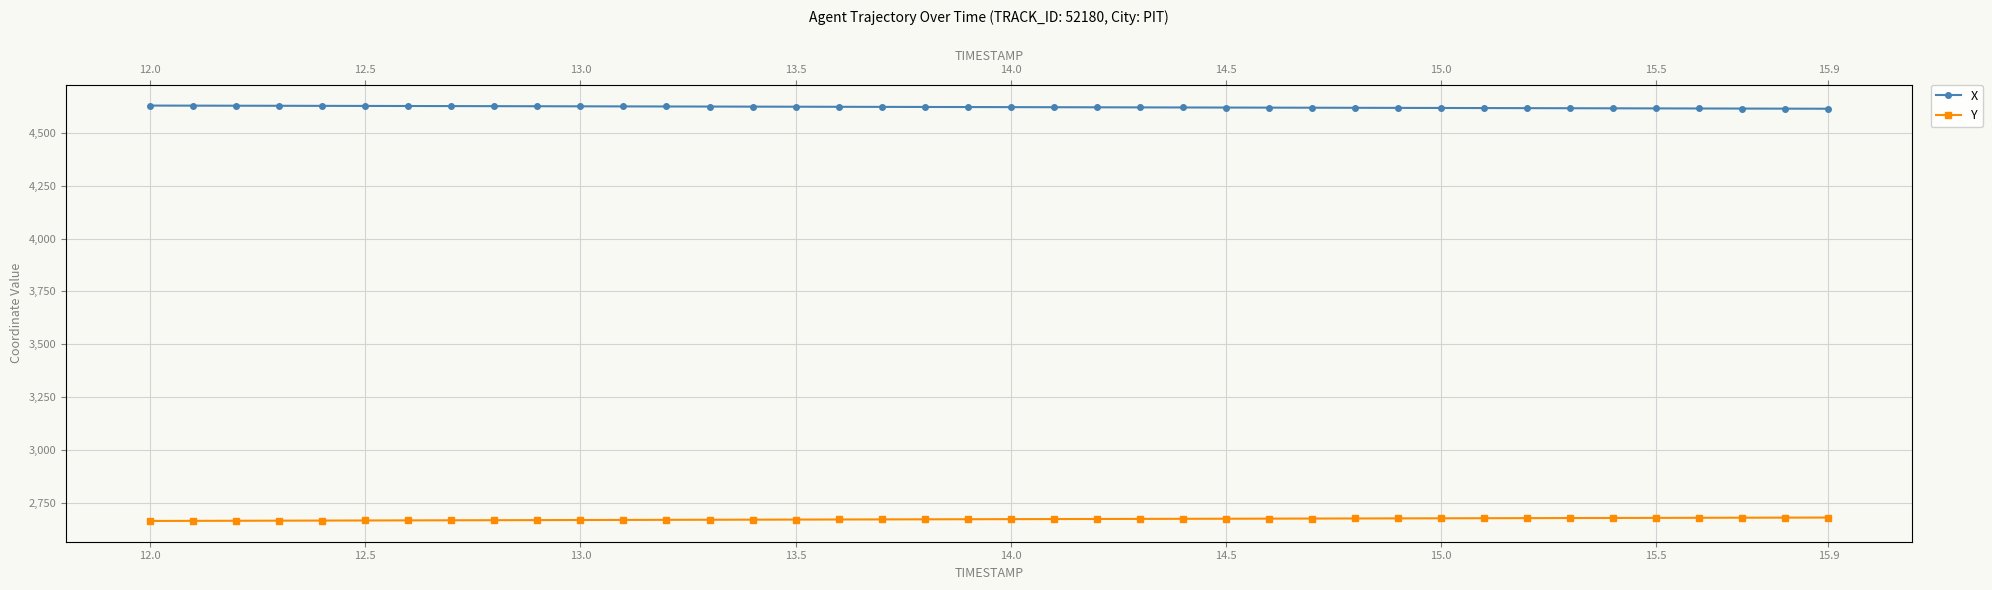

What is the spread (max minus min) of values at 13.0?

1961.6